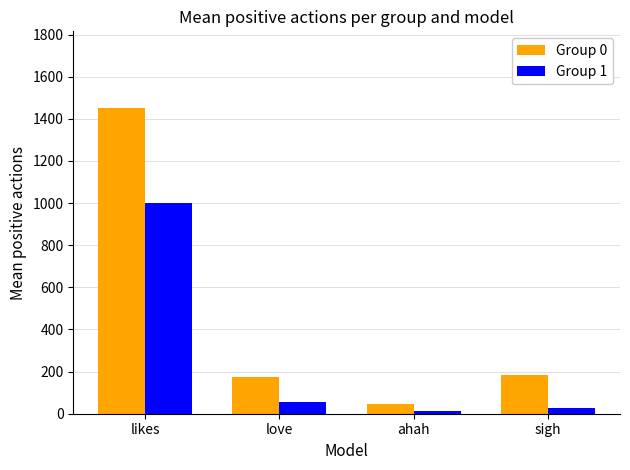

How many groups of bars are there?

4